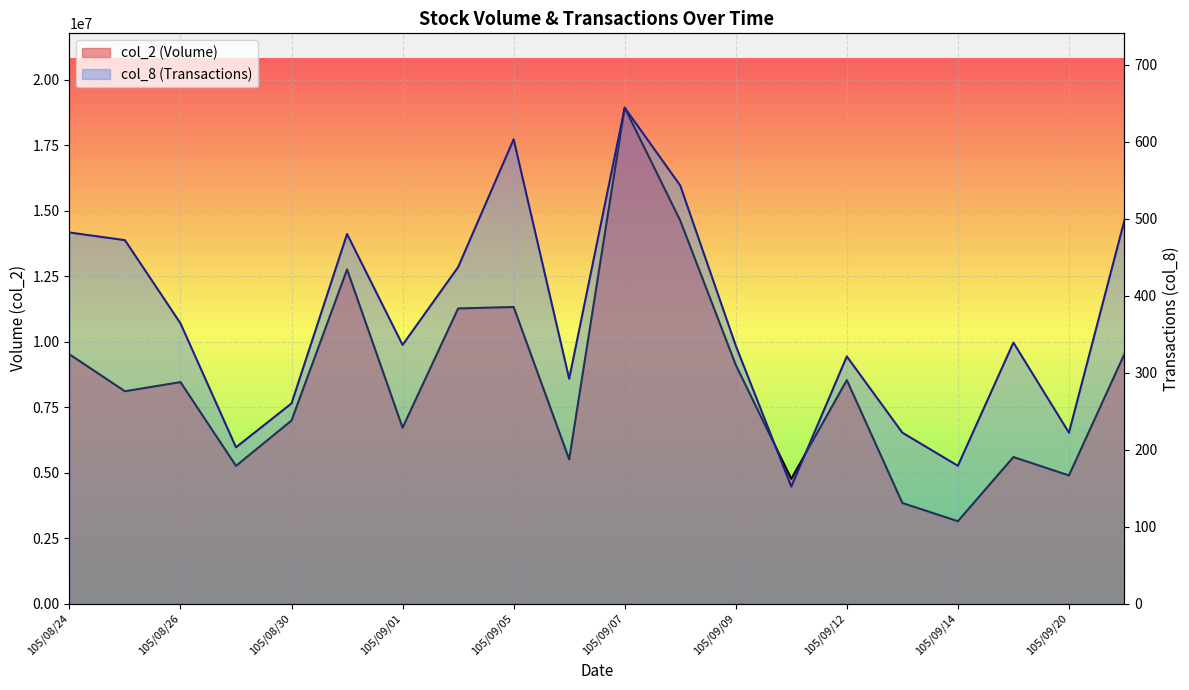

Is the value of col_8 at 105/09/06 greater than the value of col_2 at 105/09/01?

No